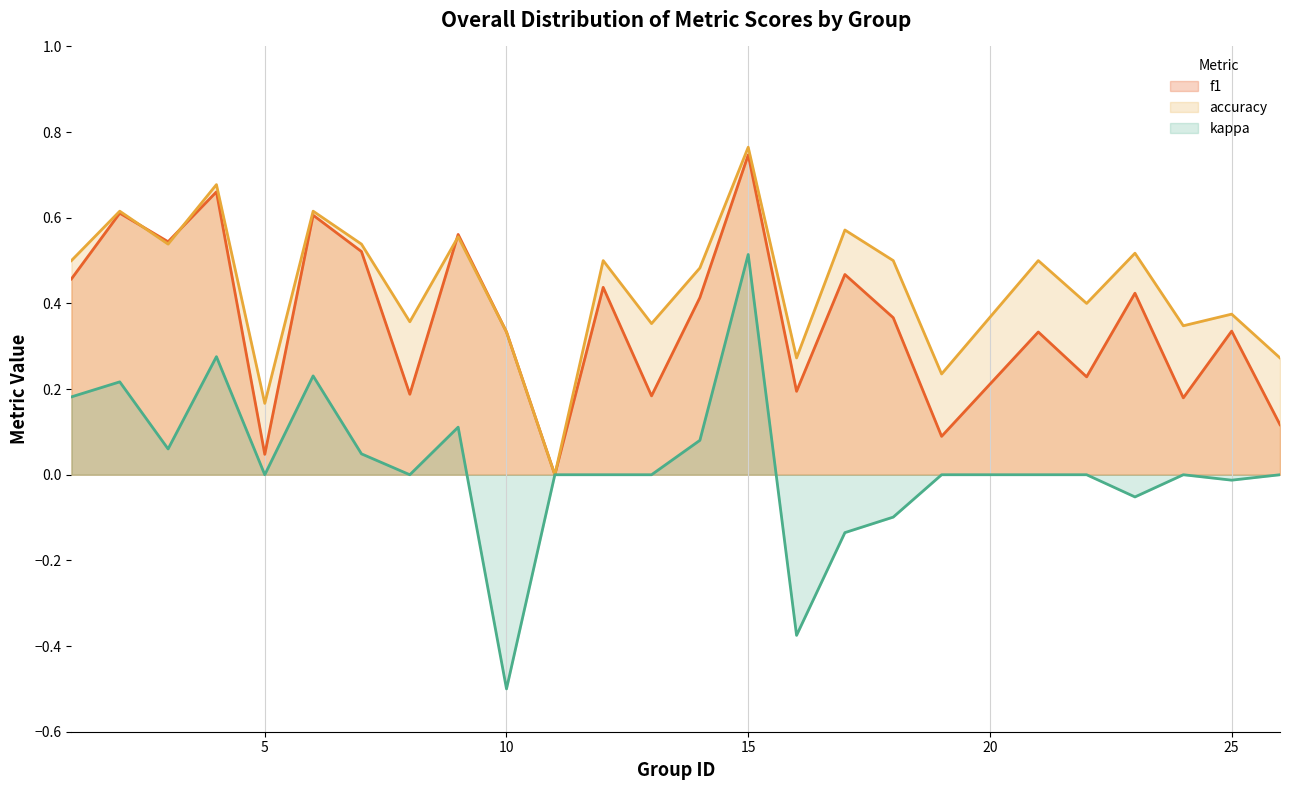

At which category does the chart reach its peak across all series?

15